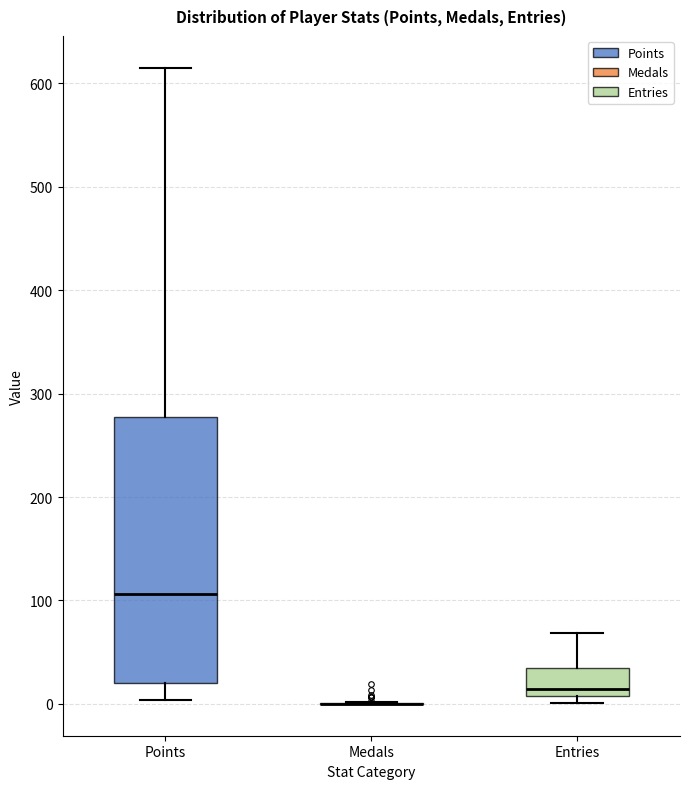

Reading left to right, read every box against the y-axis: the position of its median line, the range the box covers, and the ends of its whiskers. The values are not printed on the chart, so give them approximately, as read against the axis.

Points: median 110, box 20 to 280, whiskers 0 to 620
Medals: box collapsed to a line at 0, whiskers 0 to 0
Entries: median 10 (just above the box's lower edge), box 10 to 40, whiskers 0 to 70